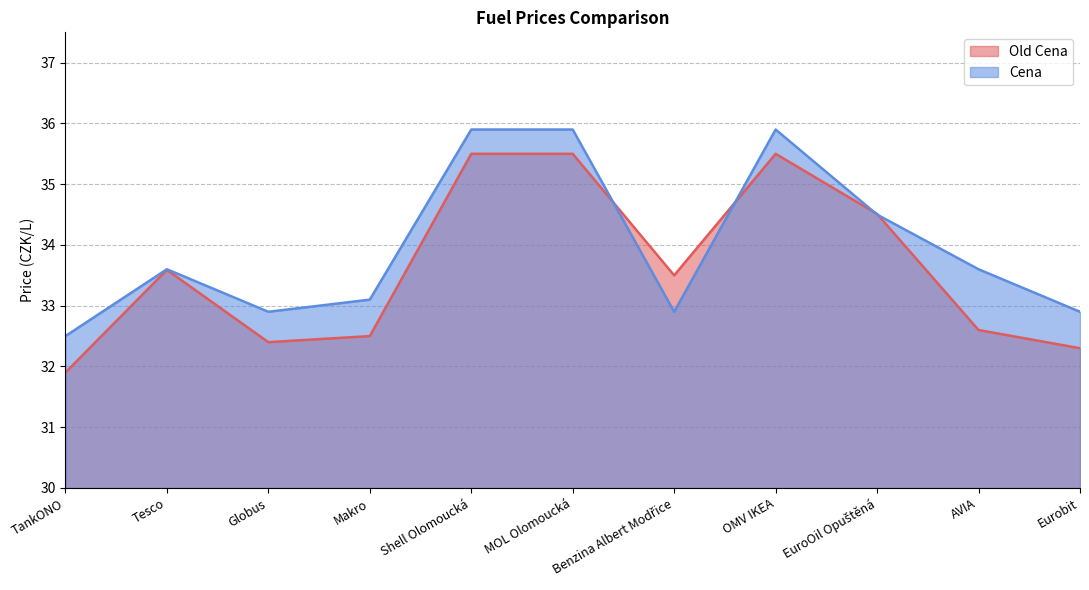

True or false: Old Cena has a value of 35.5 at OMV IKEA.

True